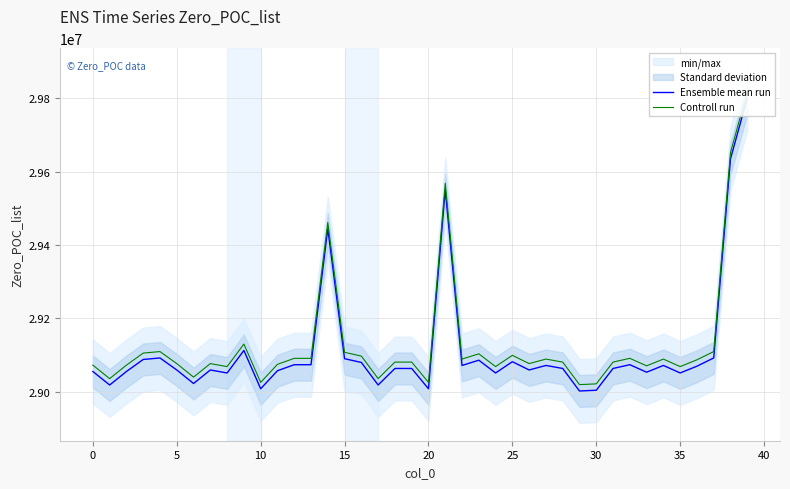

What is the minimum value for Controll run?

29019182.5